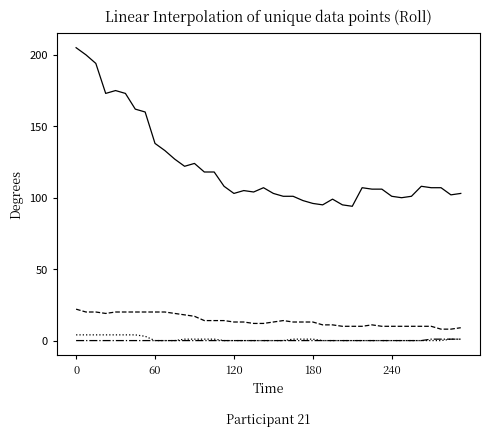

Does the chart have visible grid lines?

No